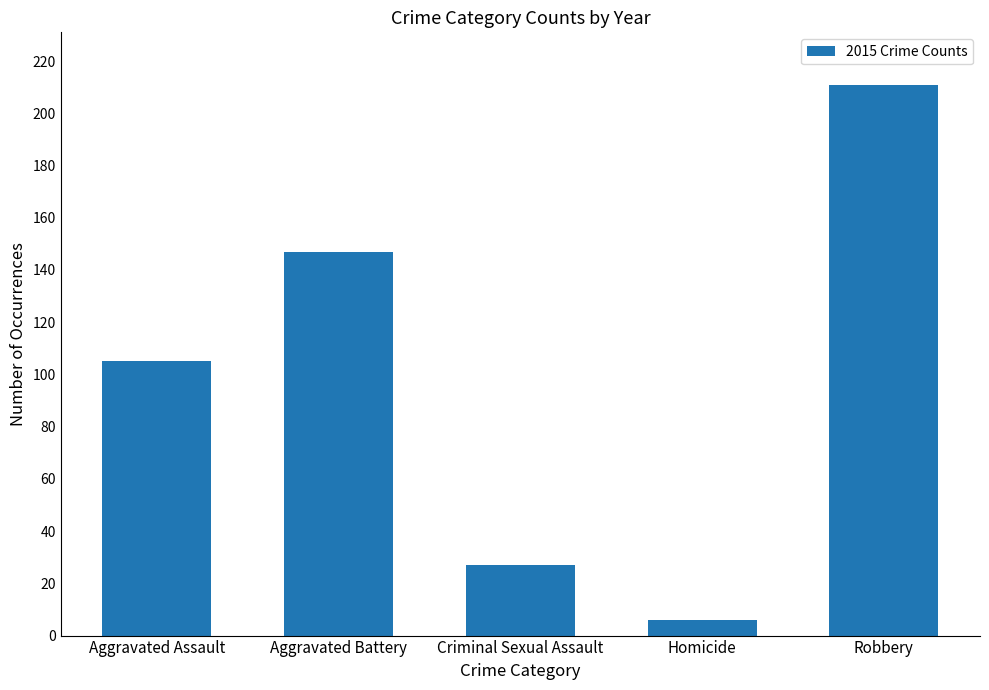

How many series are shown in this chart?

1